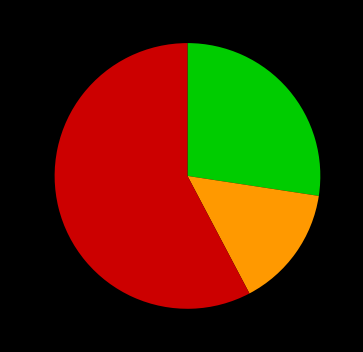

Is there any slice that represents more than half of the pie?

Yes